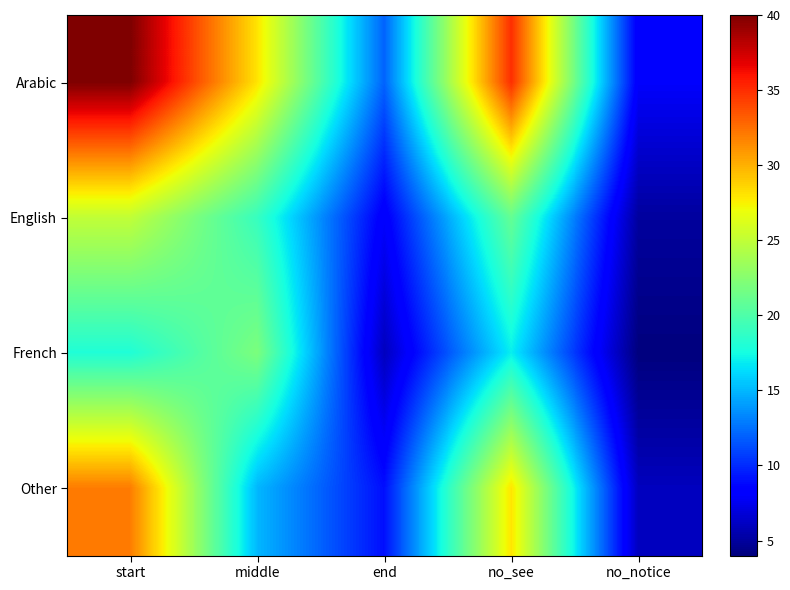

At how many categories does at least one series exceed 19?

3